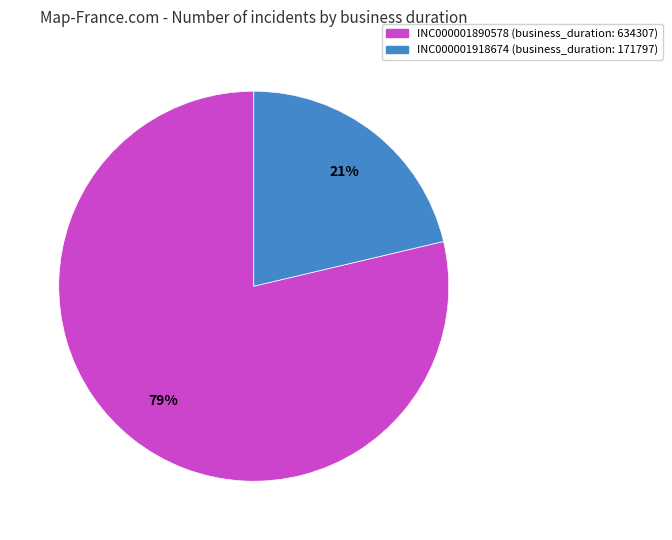

Which has a higher value, INC000001890578 or INC000001918674?

INC000001890578